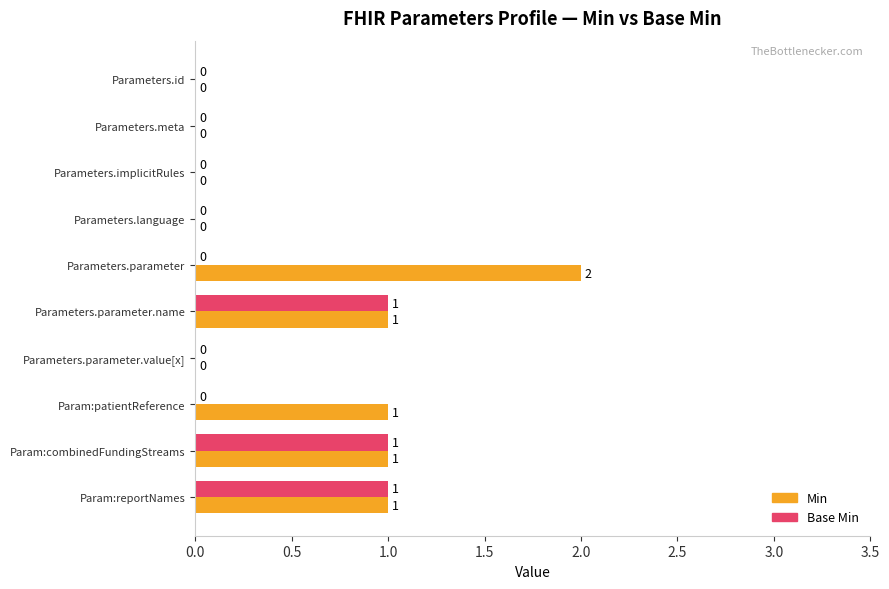

Is it true that Base Min equals 1 at Param:reportNames?

True